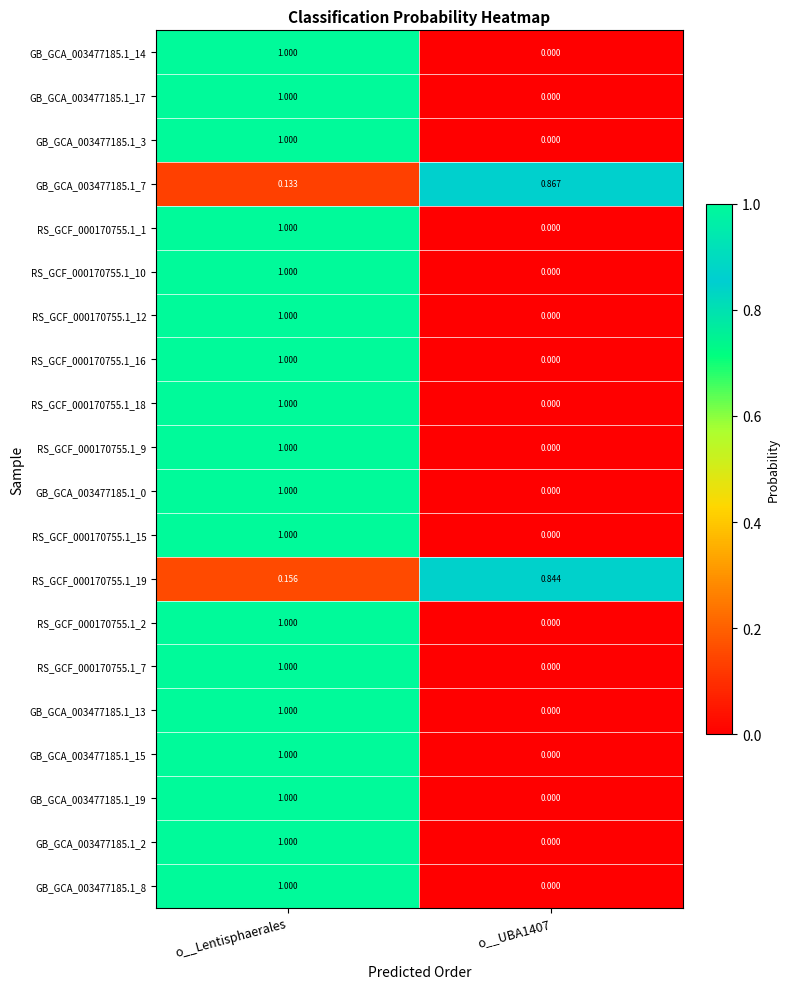

At which category is the sum across all series the highest?

o__Lentisphaerales